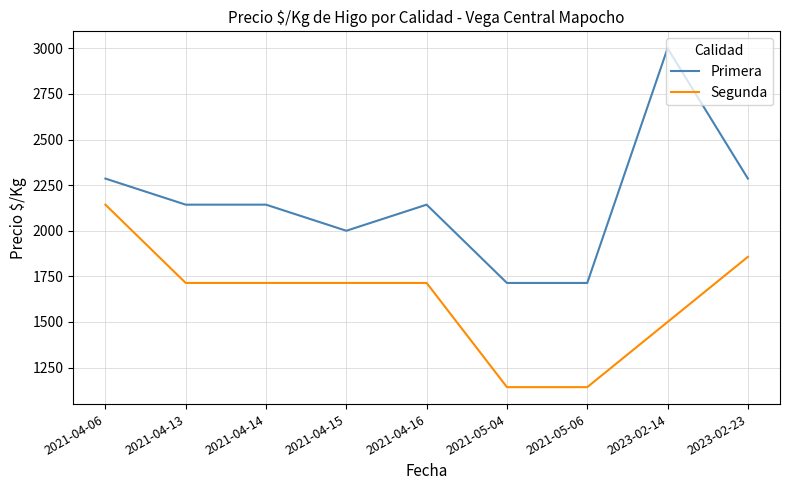

What position from the left is 2021-04-13?

2